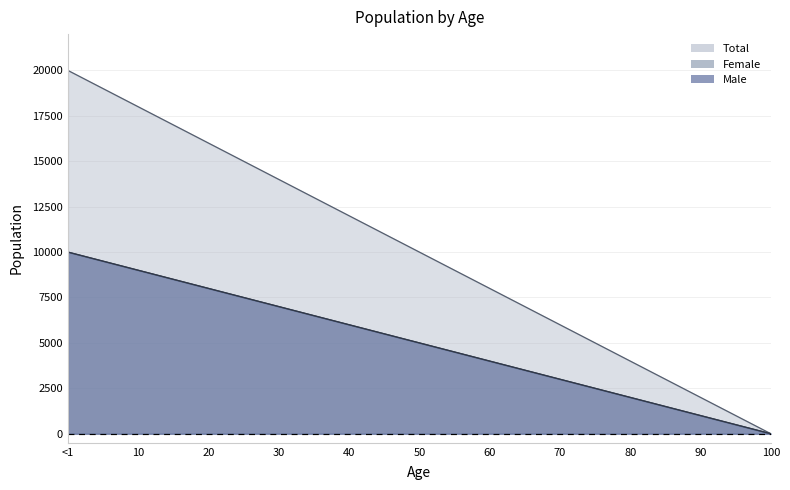

True or false: Female and Total cross at least once.

False